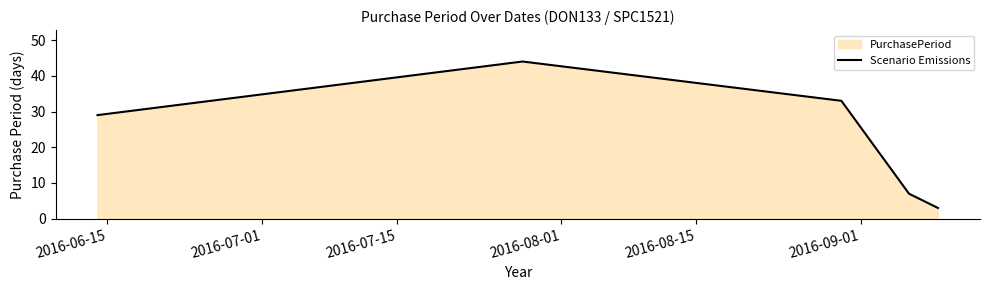

How many interior local peaks (higher than both neighbors) does the data have?

1